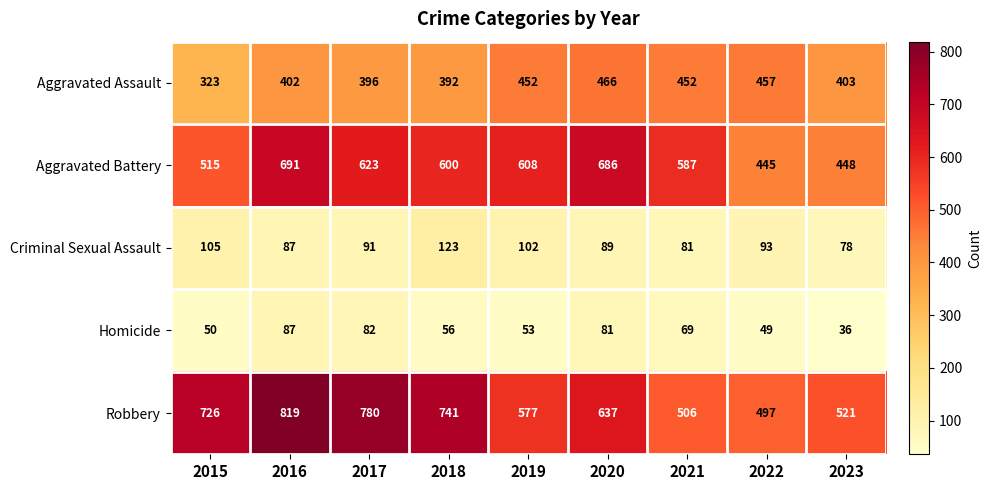

Count the number of categories in the chart.

9